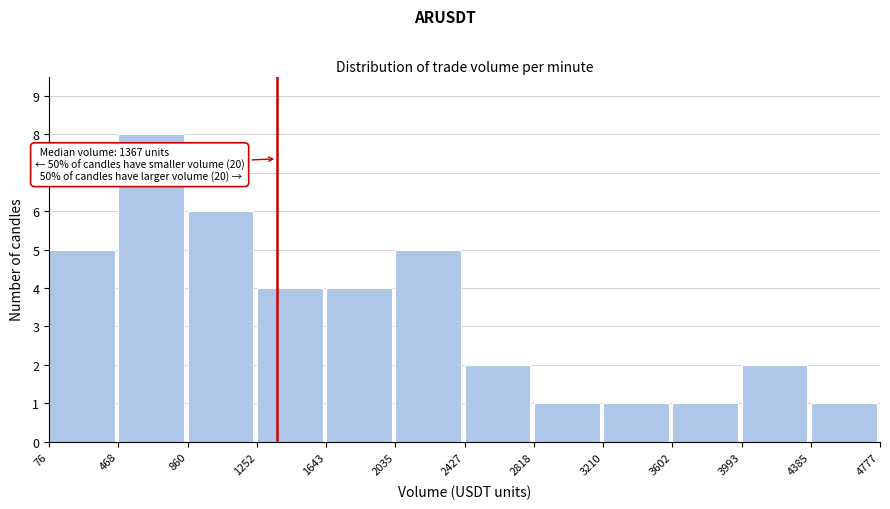

Over which range of the x-axis is the bar tallest?

468 to 860